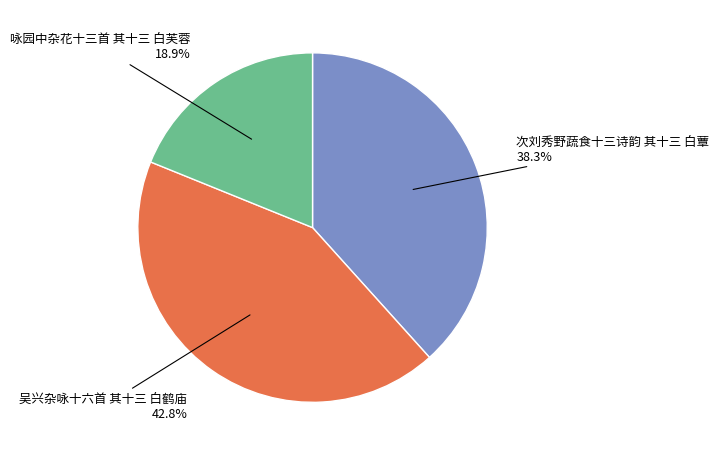

Is there a majority slice in this chart?

No